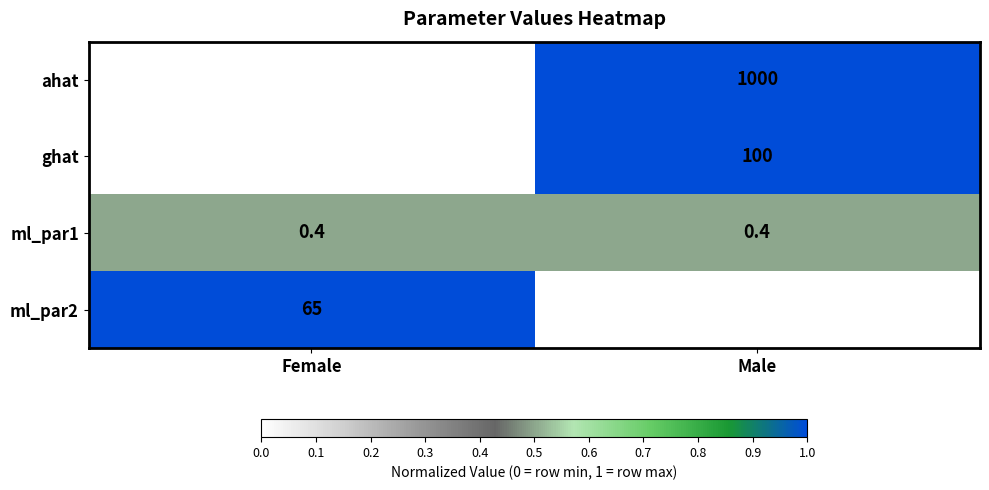

What is the spread (max minus min) of values at Male?

999.6